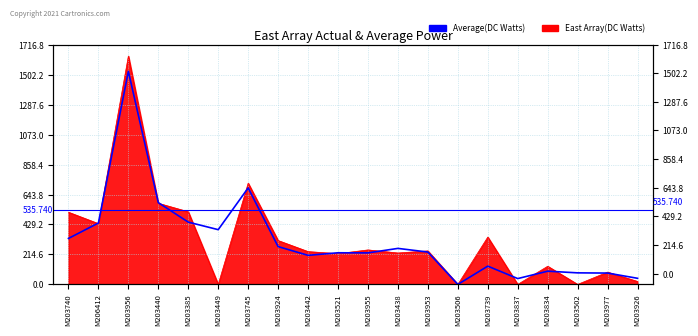

At which category does the chart reach its minimum across all series?

M203506